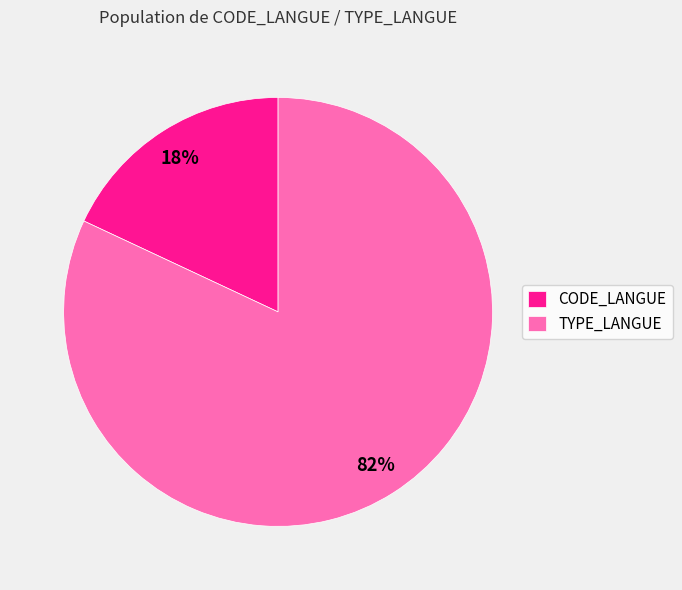

To the nearest percent, what is the difference between the largest and smallest slice percentages?

64%